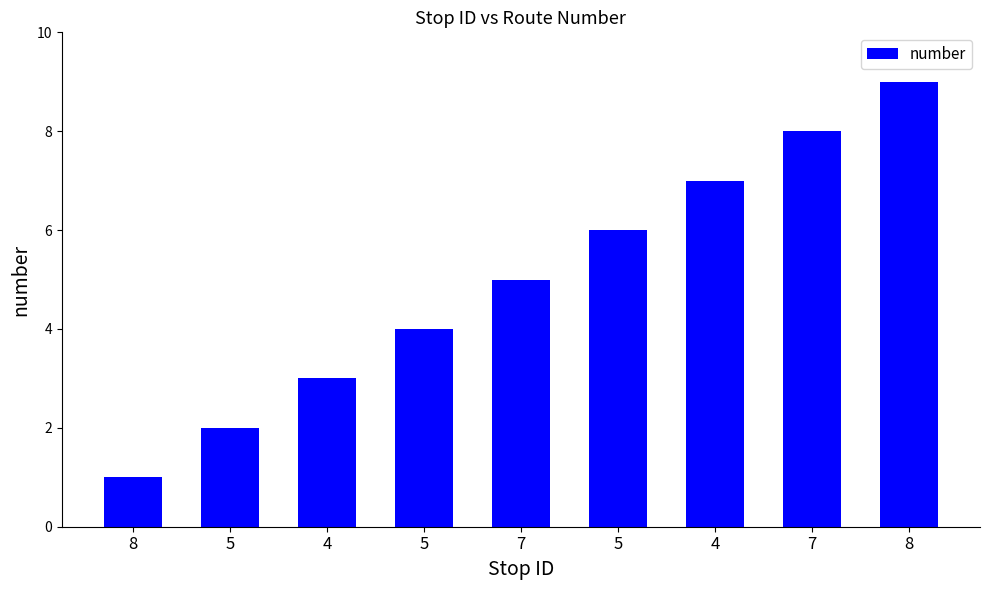

Does the chart contain any negative values?

No